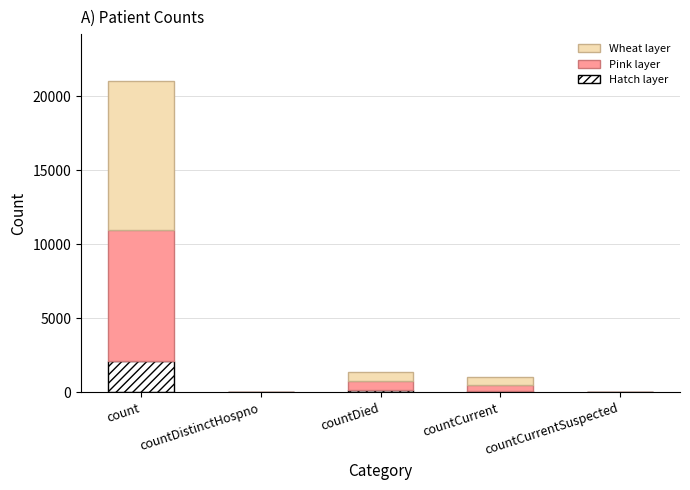

The Hatch layer series shows 2105.0 at count. True or false?

True